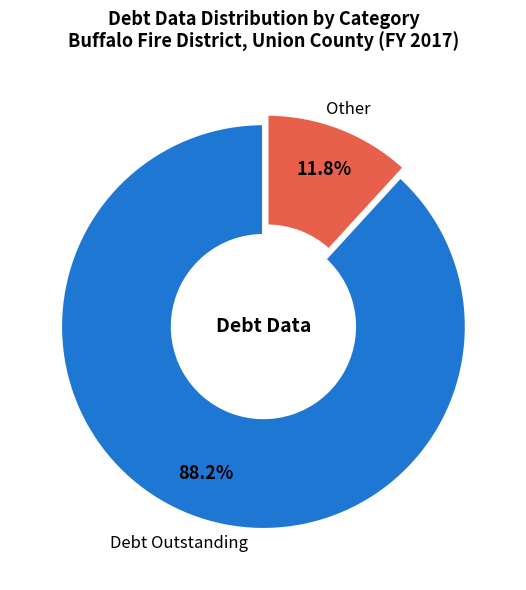

Is there any slice that represents more than half of the pie?

Yes